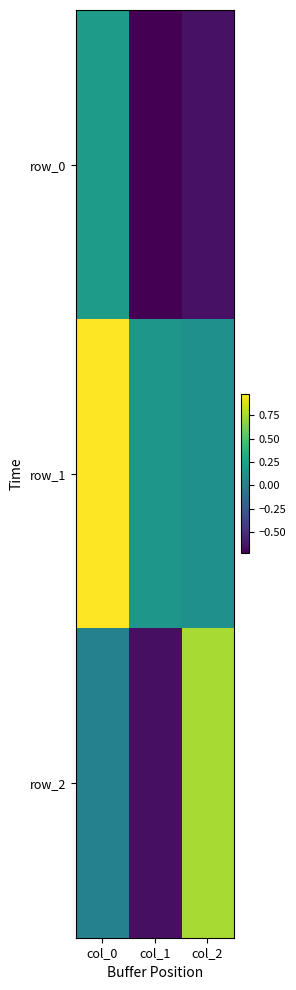

At which label does row_0 reach its minimum?

col_1